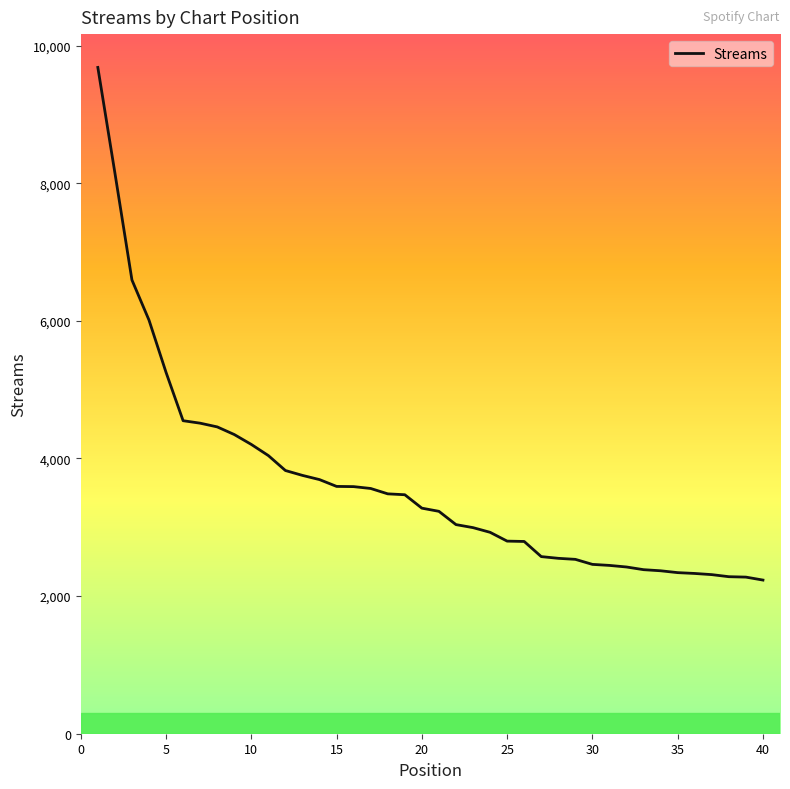

What is the maximum value shown in the chart?

9683